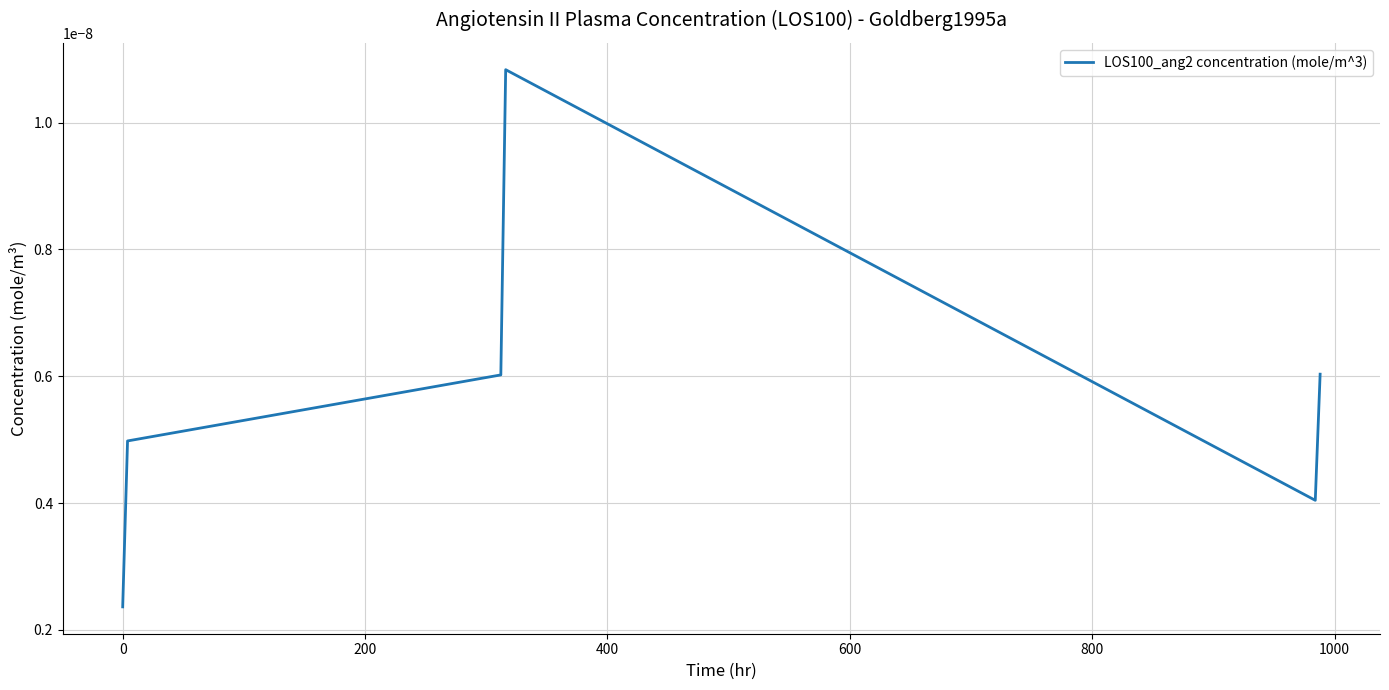

Count the values in the range 0 to 1.

6